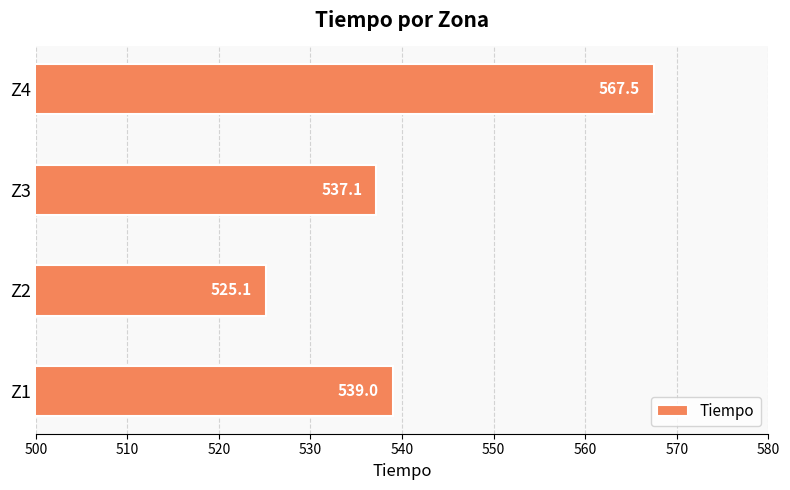

Reading top to bottom, what are all the values shown in this chart?

Z4=567.5	Z3=537.1	Z2=525.1	Z1=539.0